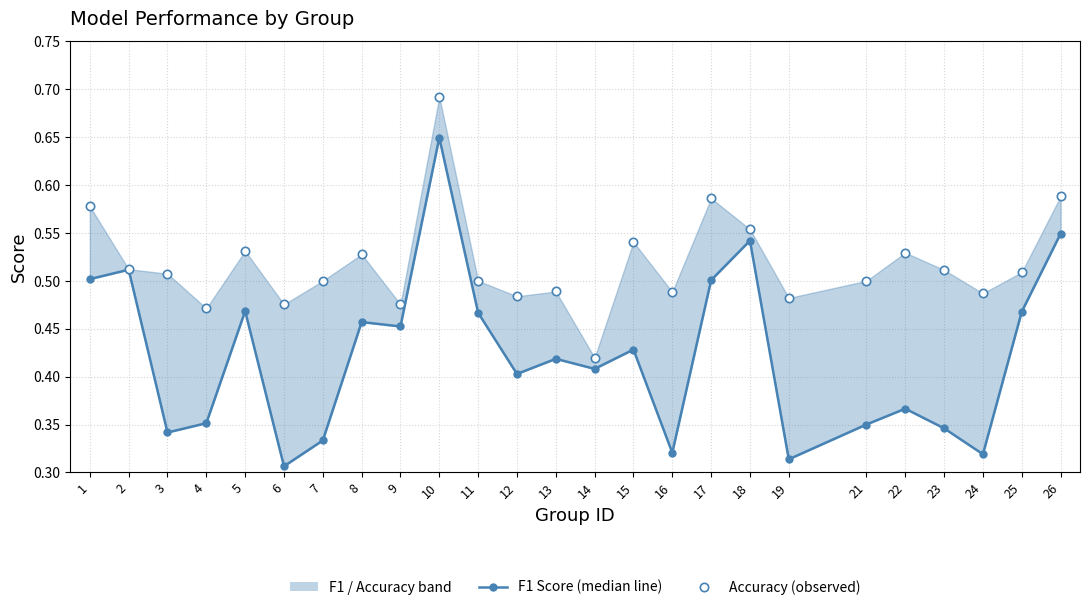

In Accuracy (observed), how many points are lower than both neighbors (excluding endpoints)?

8